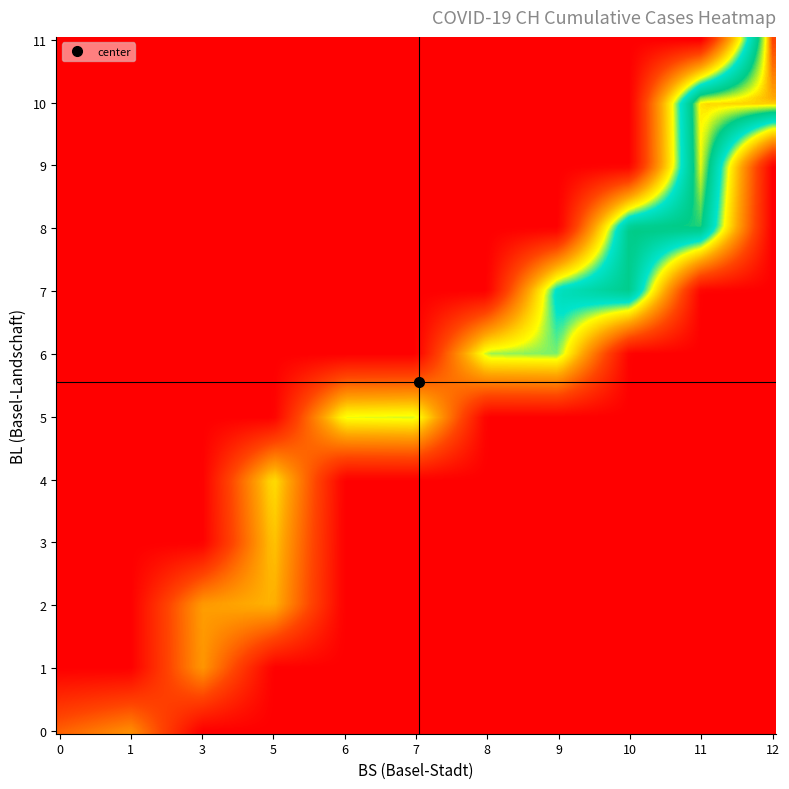

Reading left to right, what are all the values shown in this chart?

BL: 0	0	0	0	0	0	1	2	2	3	4	5	5	6	6	7	7	7	7	8	8	8	9	9	9	9	9	10	10	10	10	11	11	11
BS: 0	0	0	0	1	1	3	3	5	5	5	6	7	8	9	9	9	9	10	10	10	11	11	11	11	11	11	11	11	11	12	12	12	12
CH: 0	1	38	51	66	70	74	76	84	91	100	111	113	117	119	131	135	137	156	159	159	160	162	163	173	176	178	180	181	182	186	194	198	198